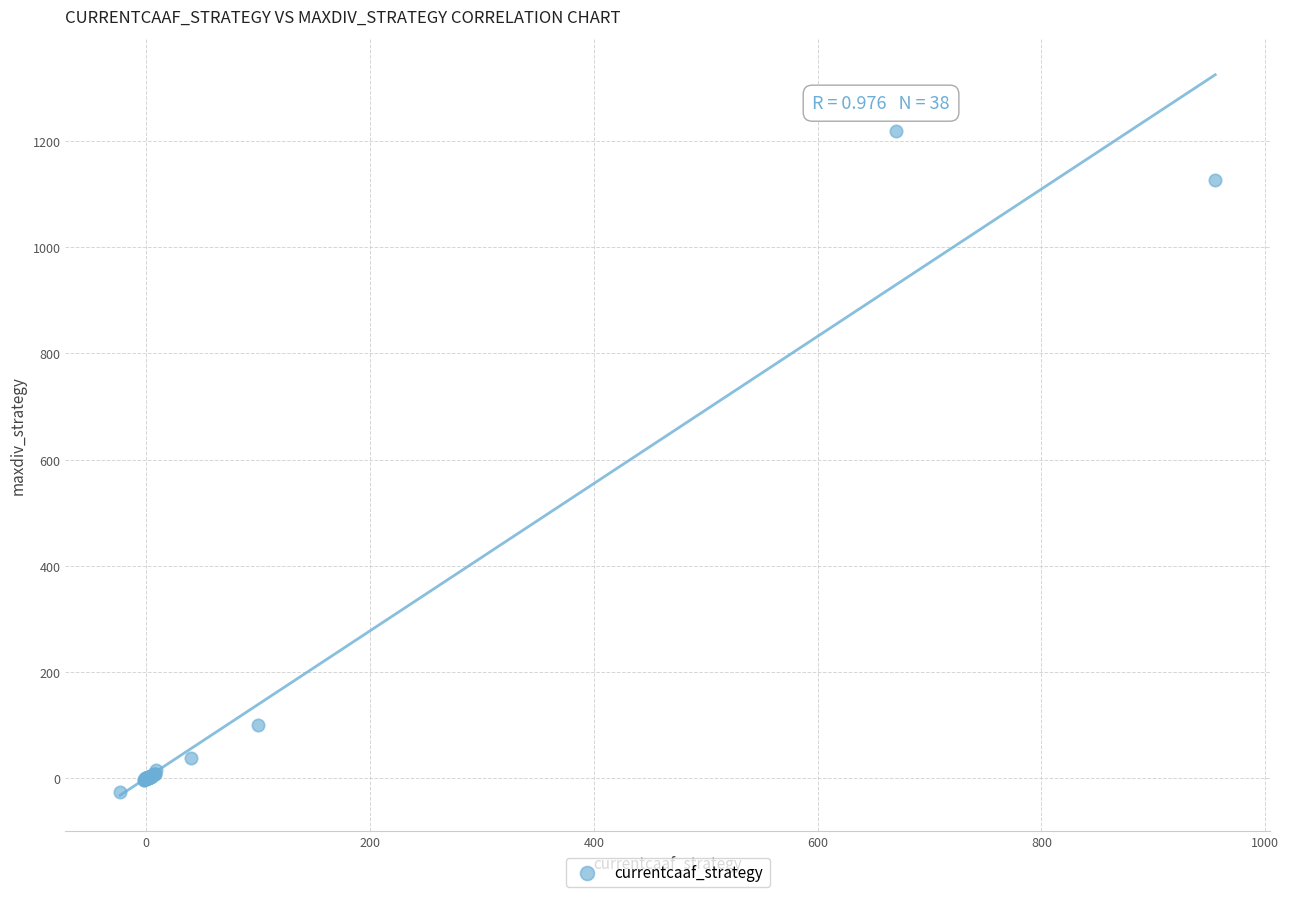

What Y value in the scatter plot is closest to 595?

100.0